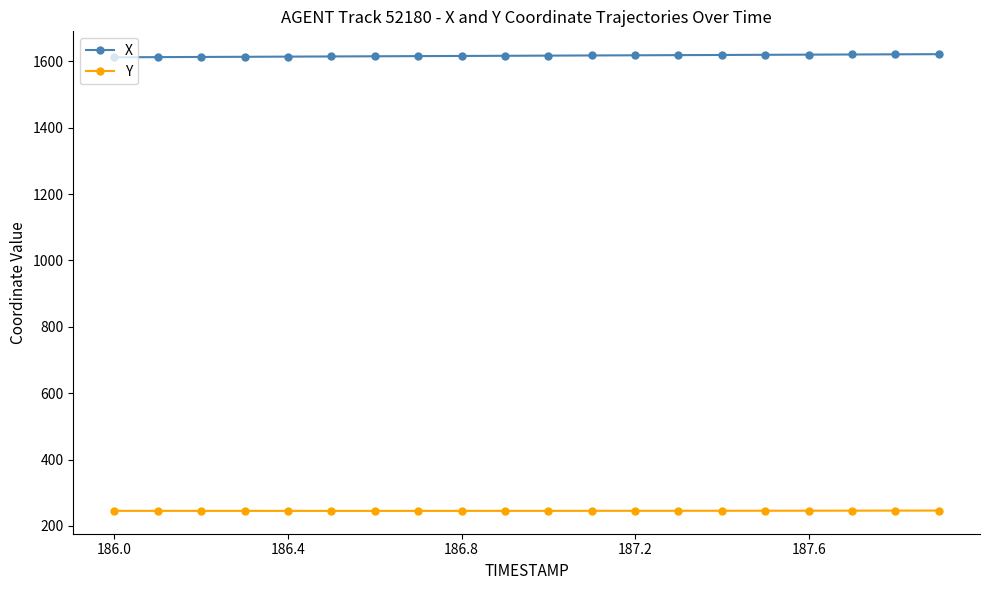

What are all the series names shown in the legend?

X, Y